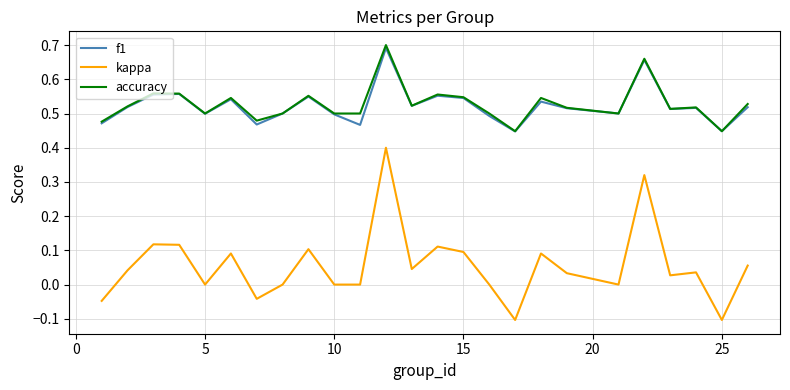

True or false: kappa and accuracy cross at least once.

False